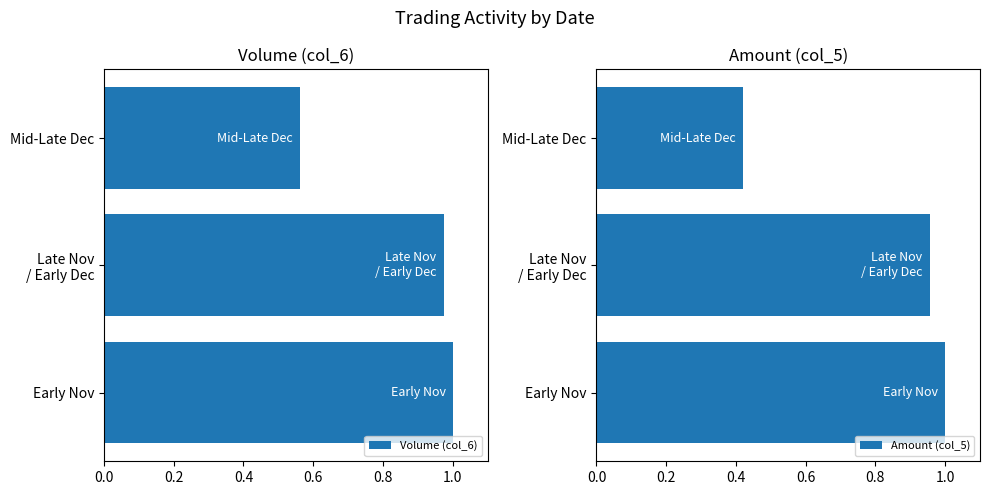

How many series are shown in this chart?

2